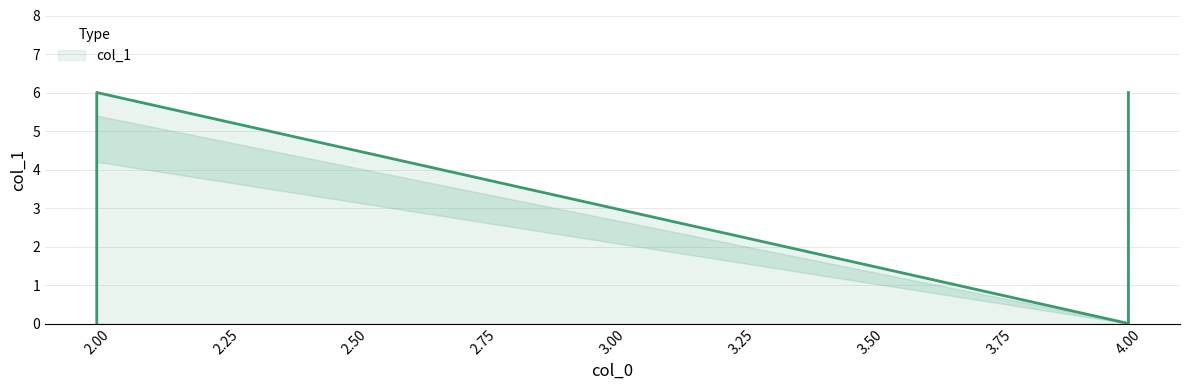

How many series are shown in this chart?

1